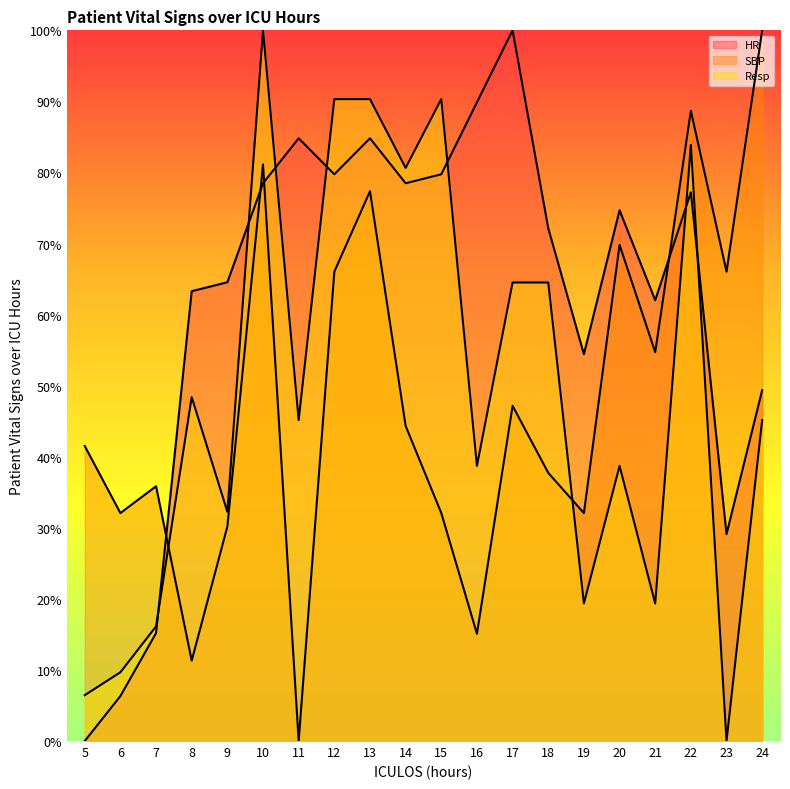

What is the total value across all series at 12?

236.1